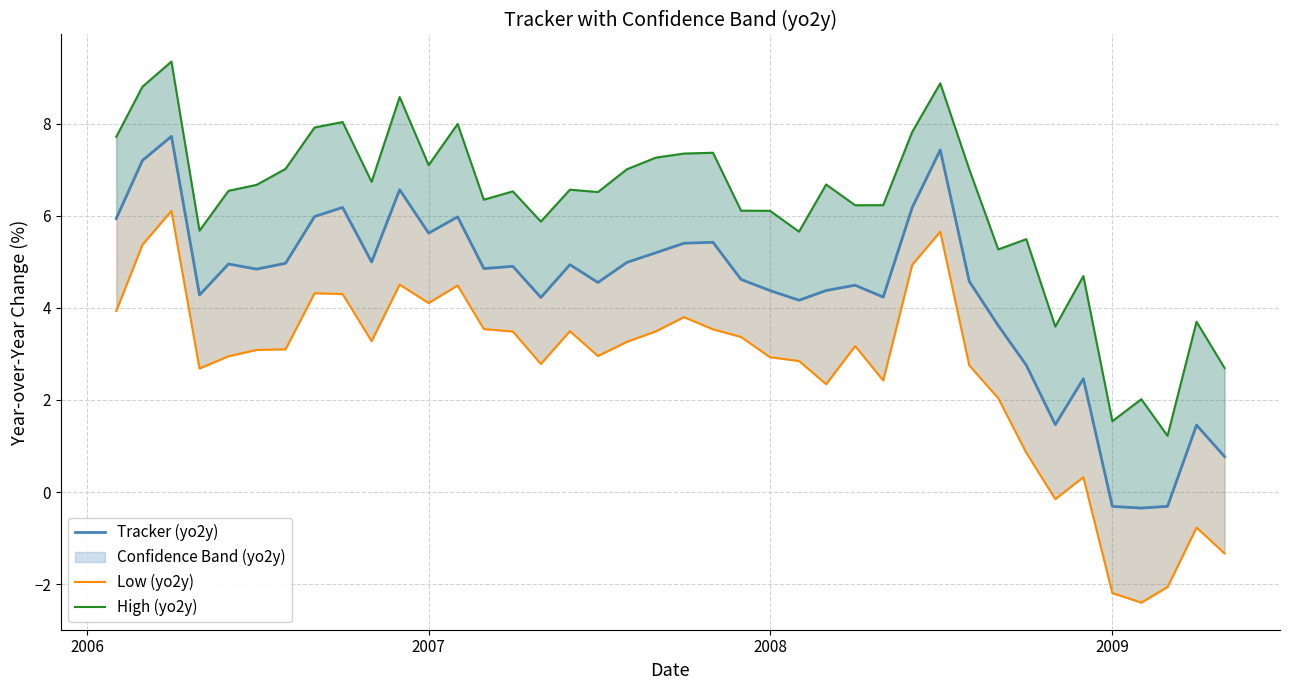

Rank the series by their average value, from lowest to highest.

Low (yo2y), Tracker (yo2y), High (yo2y)